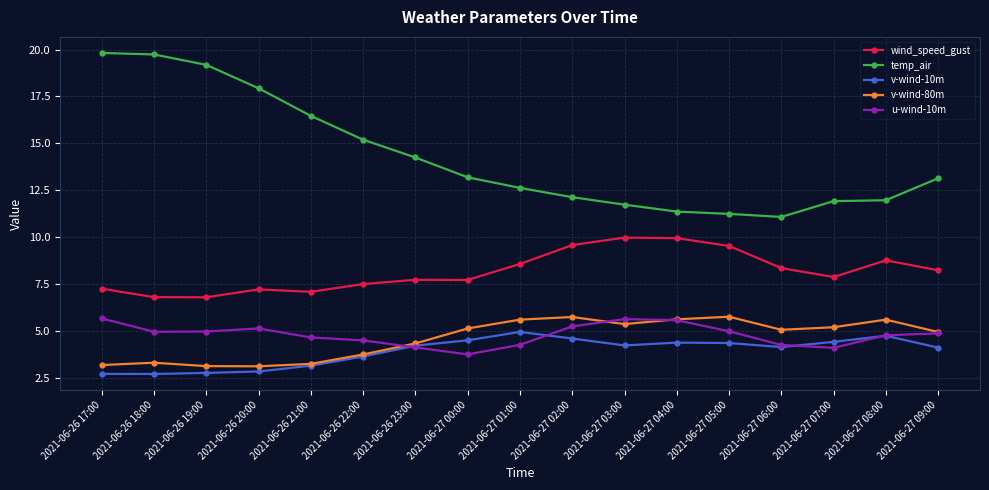

What is the minimum value shown in the chart?

2.7